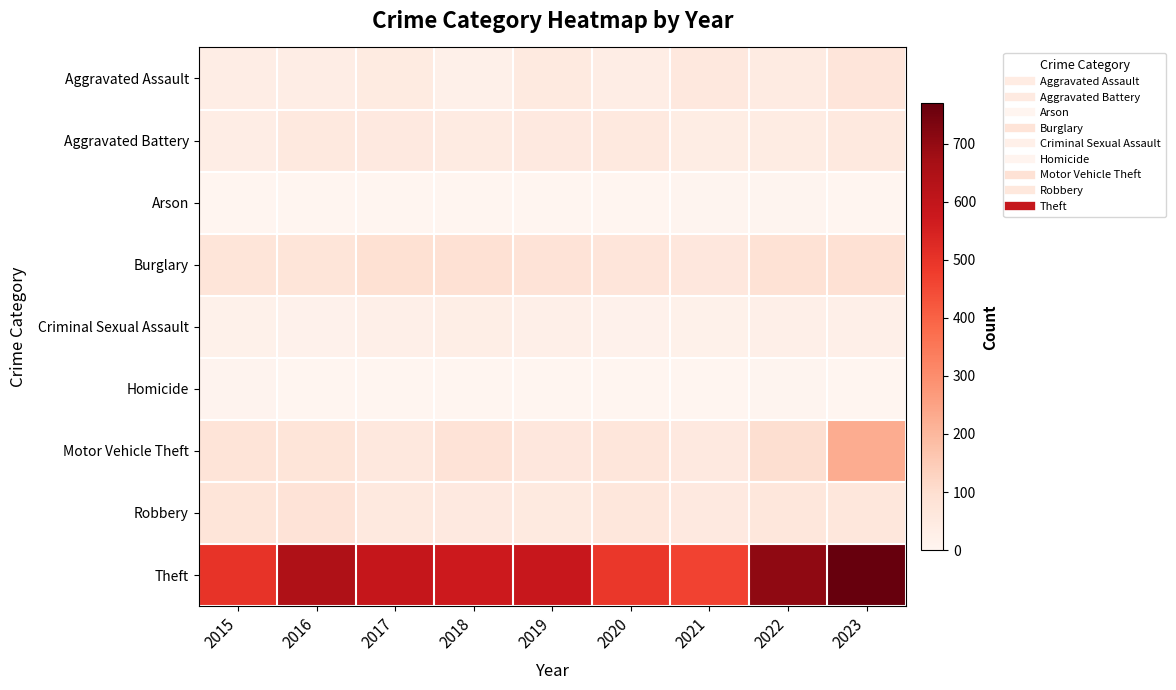

Between 2018 and 2019, which is larger?

2019